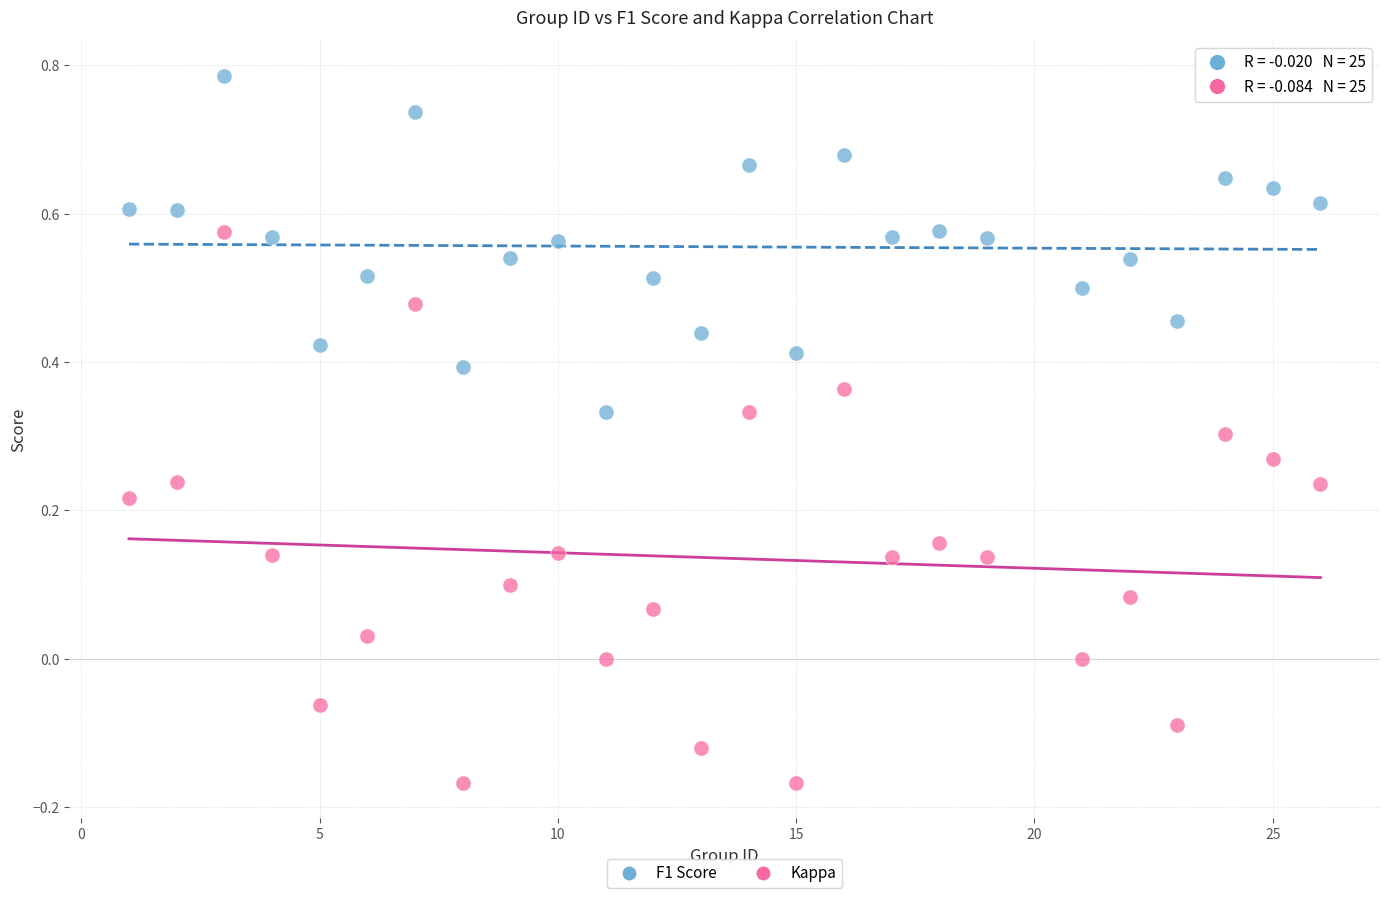

Across all data points, what is the range of X values (max minus min)?

25.0